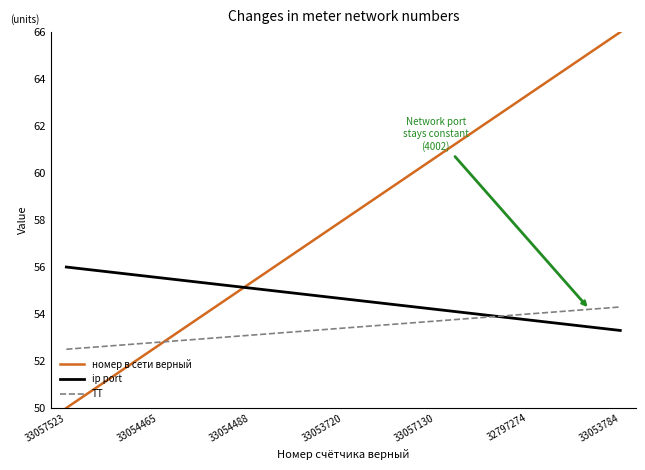

Count the number of categories in the chart.

19